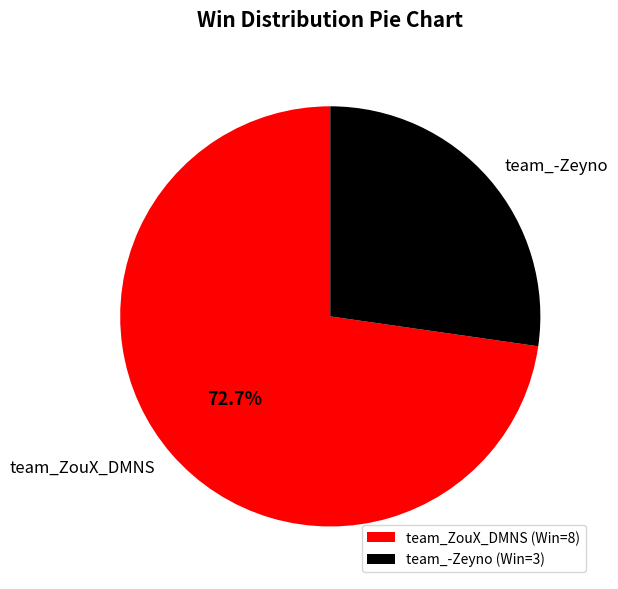

What percentage is the team_ZouX_DMNS slice, to the nearest percent?

73%